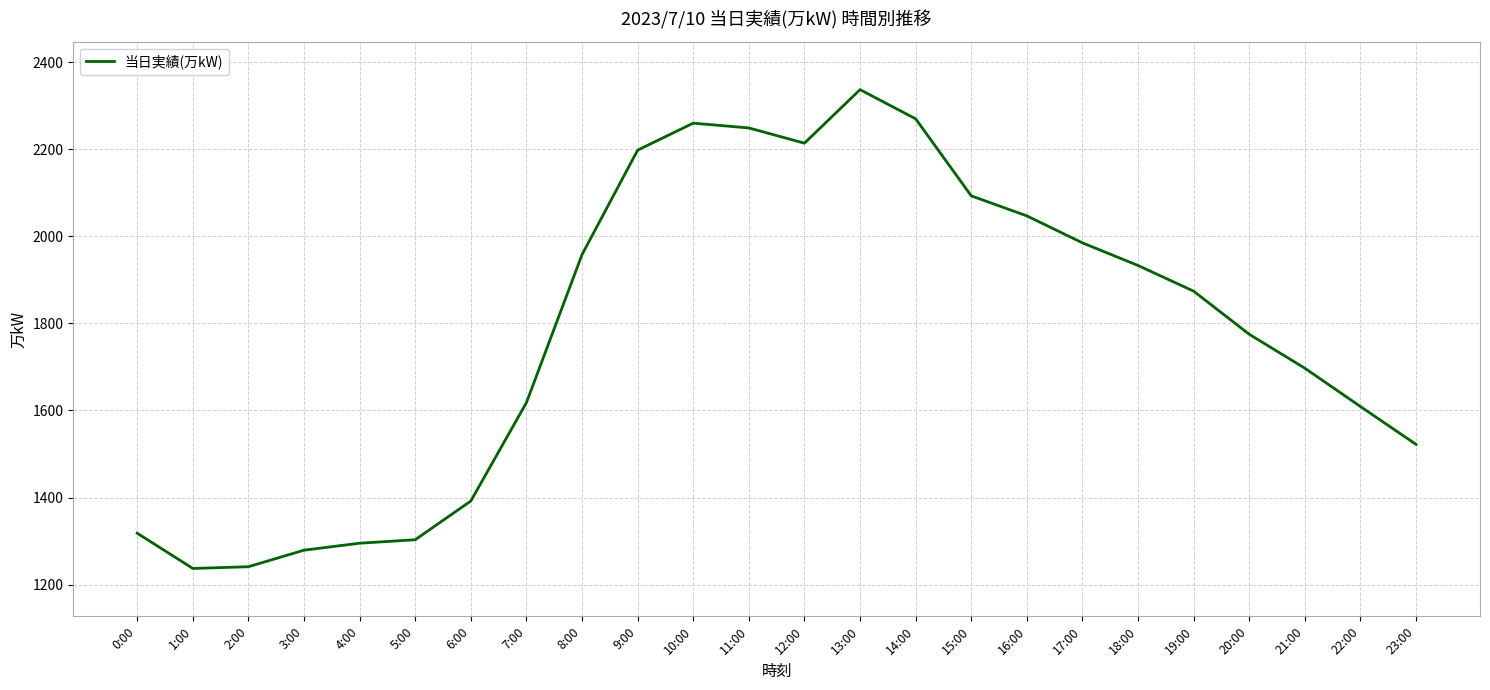

What is the sum of the values at 5:00 and 2:00?

2544